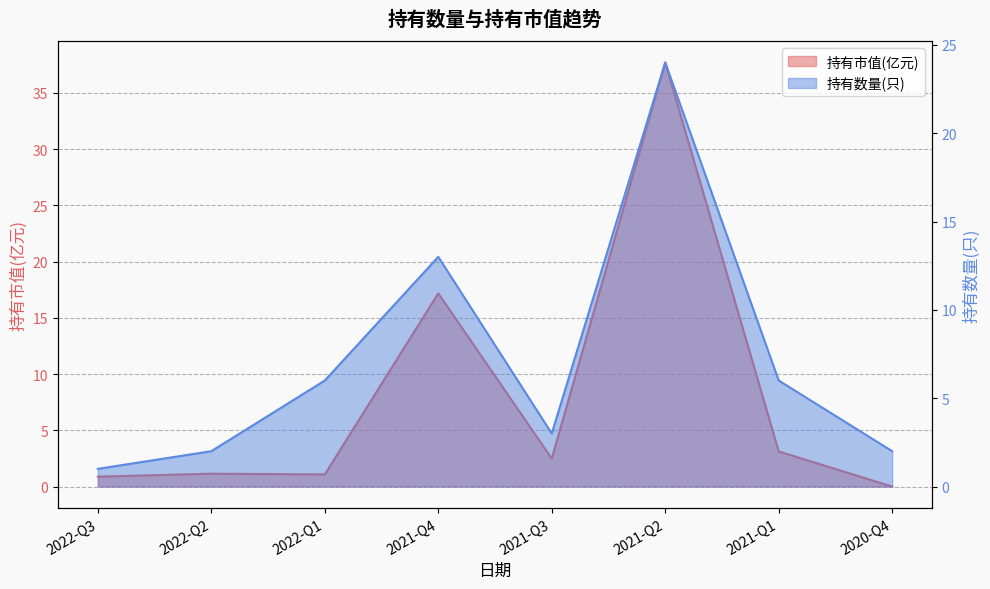

What is the sum of the 持有数量(只) values at 2020-Q4 and 2021-Q4?

15.0